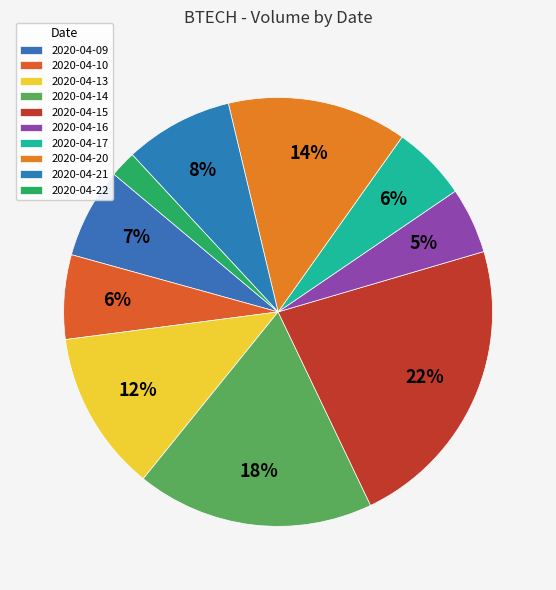

What is the change in value from 2020-04-09 to 2020-04-20?

+706000